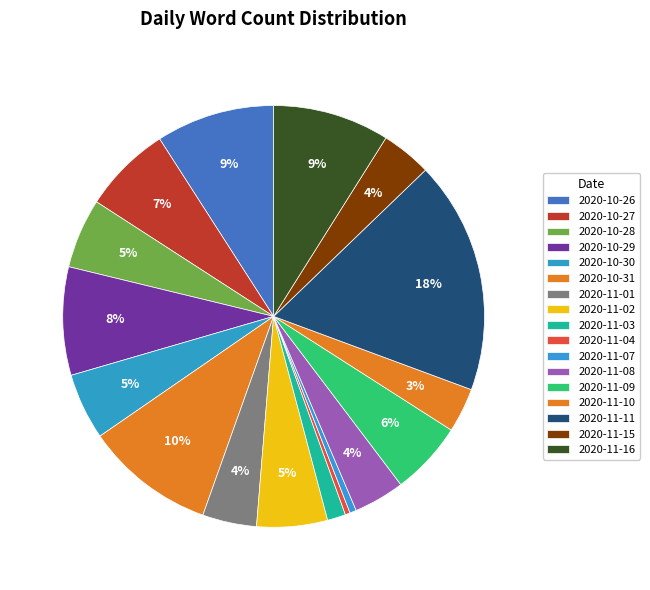

Count the number of slices in the pie.

17